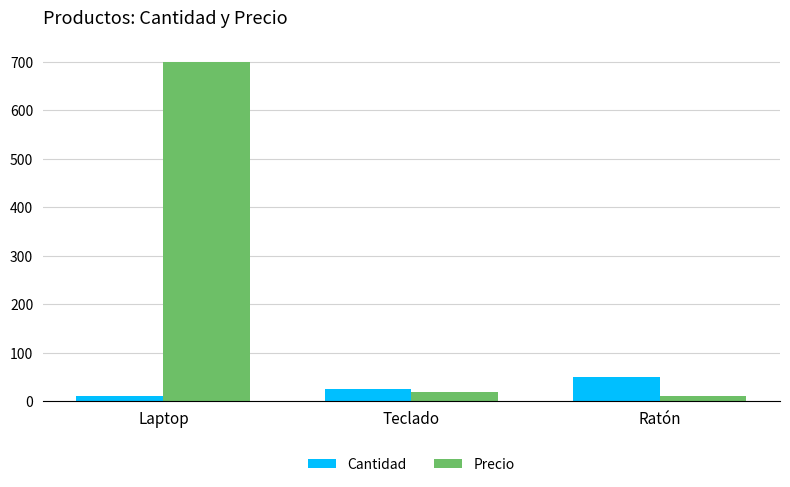

Rank the series at Laptop from lowest to highest value.

Cantidad, Precio